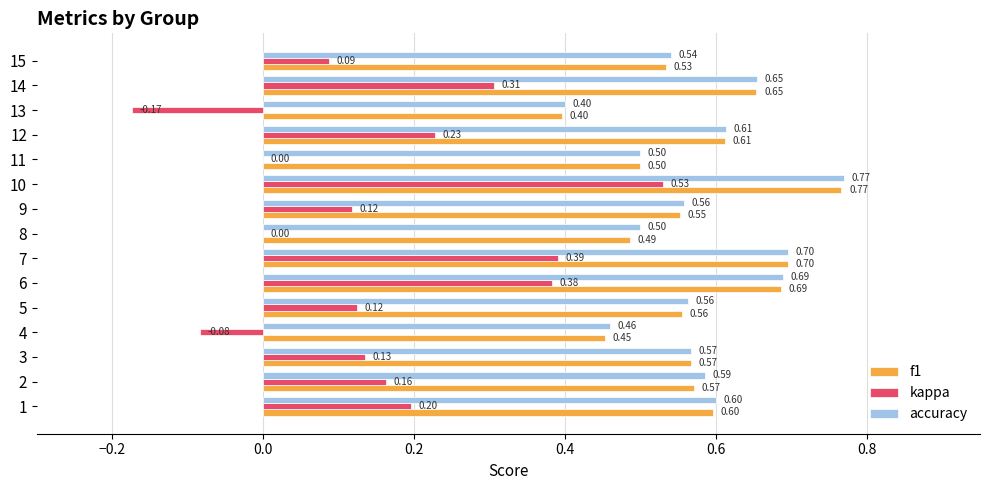

Between 4 and 14, which series saw the biggest shift?

kappa